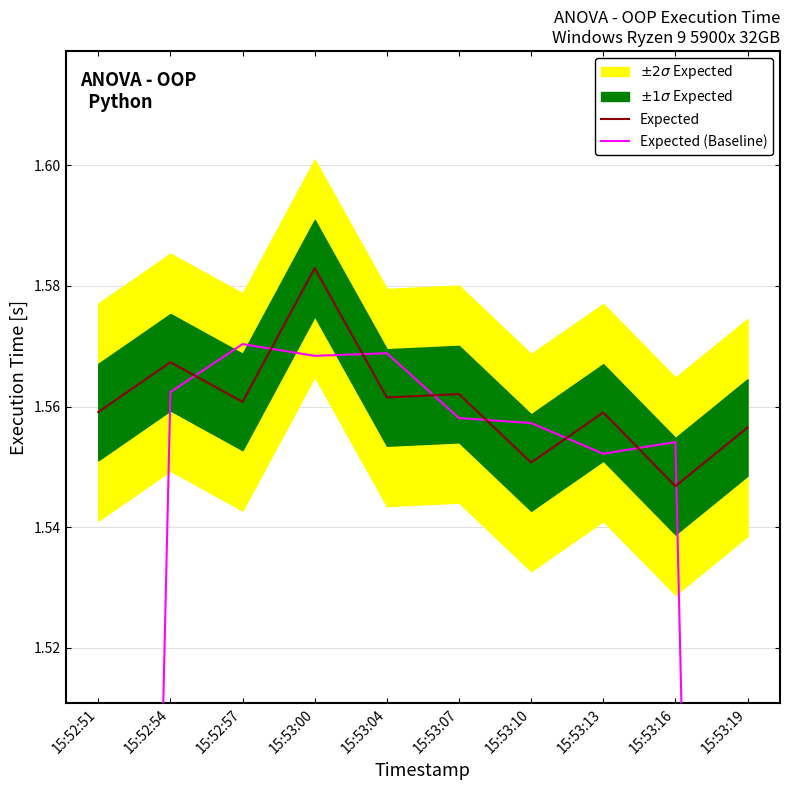

What is the total value across all series at 15:52:51?

2.6